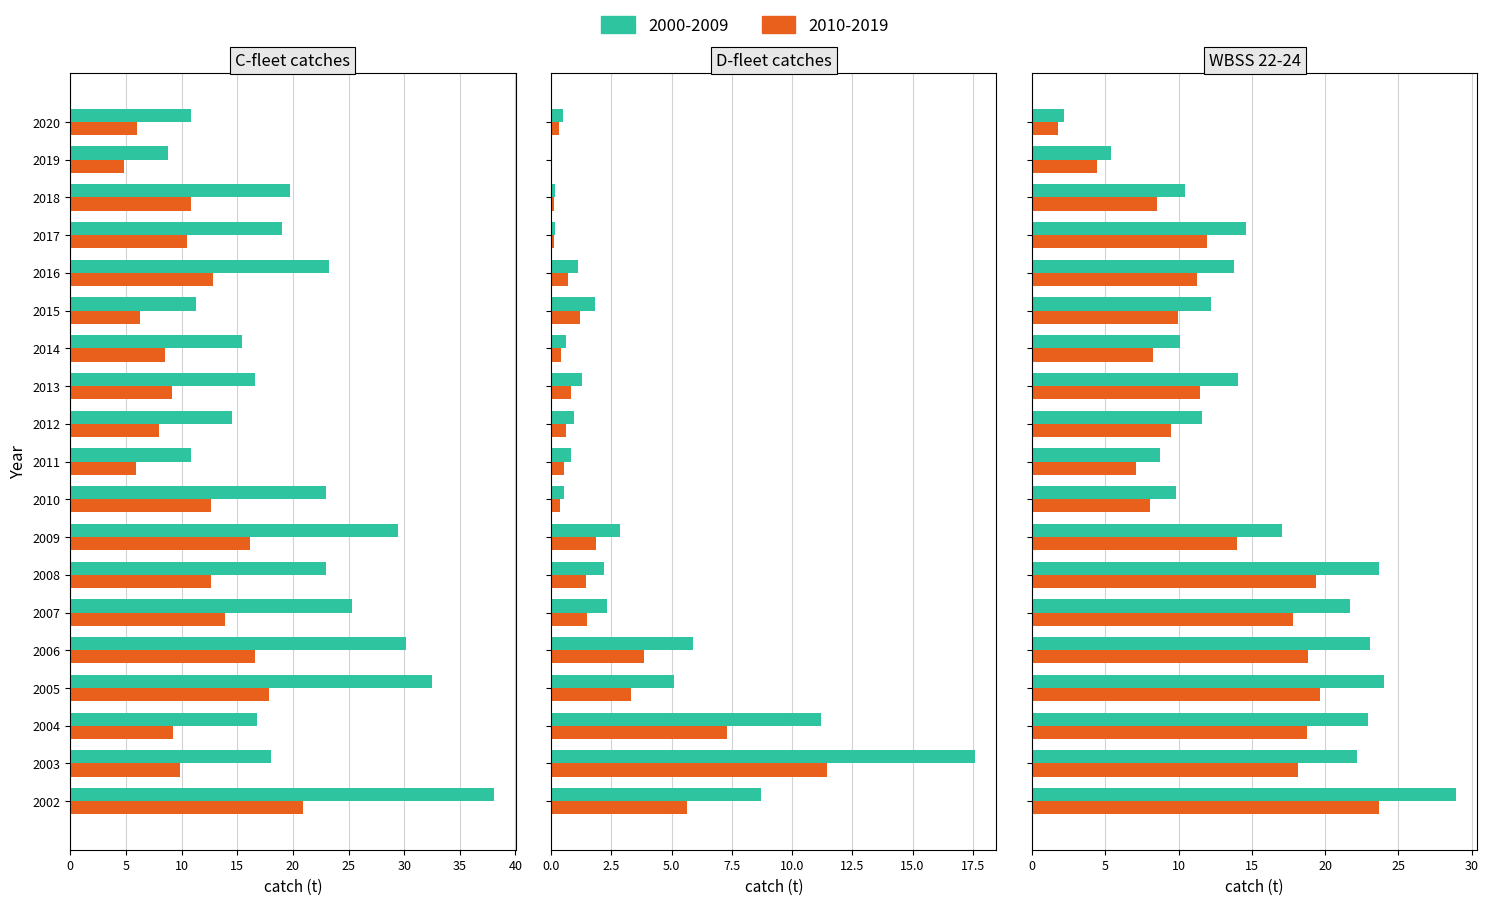

At which label does WBSS by C-fleet first exceed 19?

2002